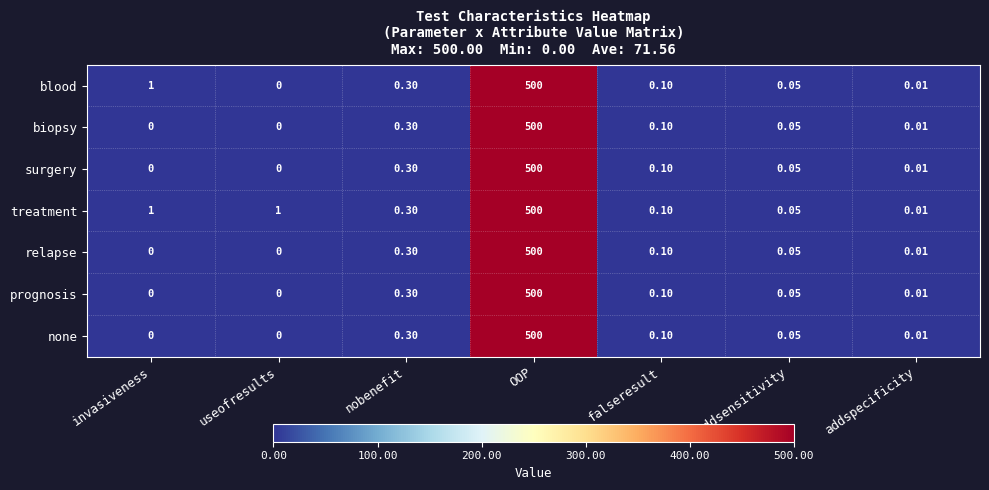

Count the number of categories in the chart.

7